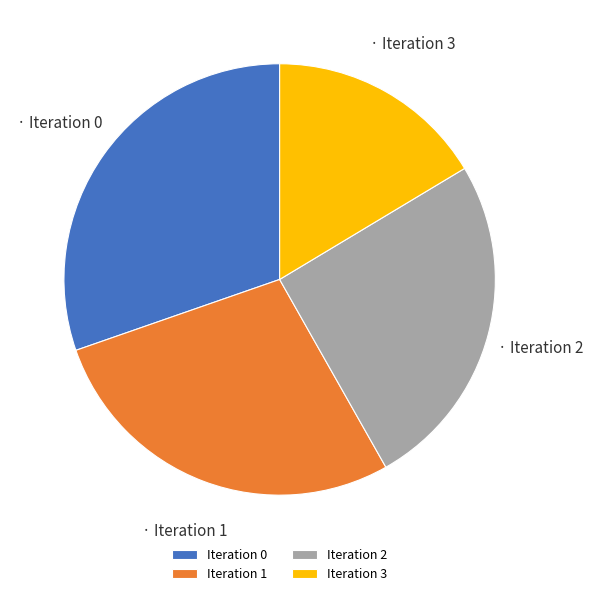

Is it true that Iteration 3 is 26% of the pie?

False